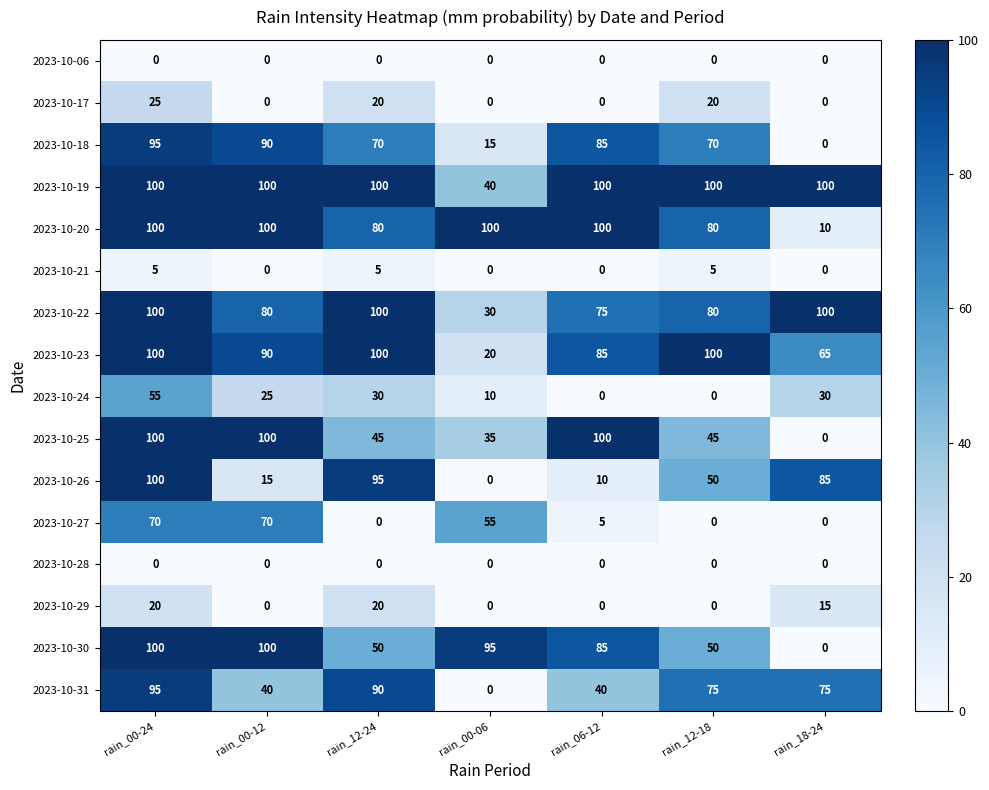

At how many categories does at least one series exceed 12?

7